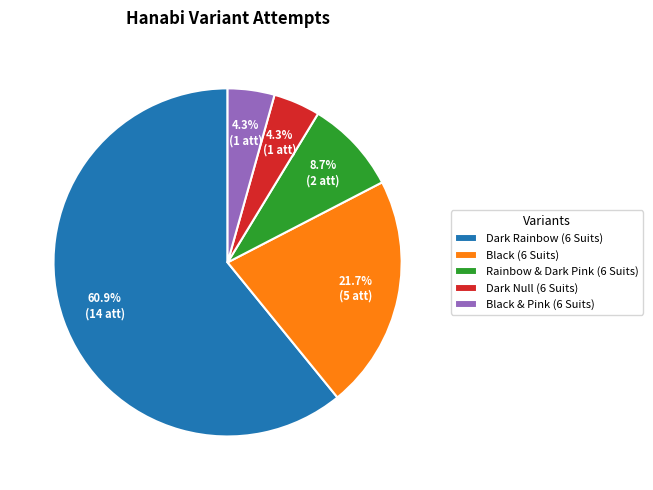

To the nearest percent, what portion does Black & Pink (6 Suits) represent?

4%